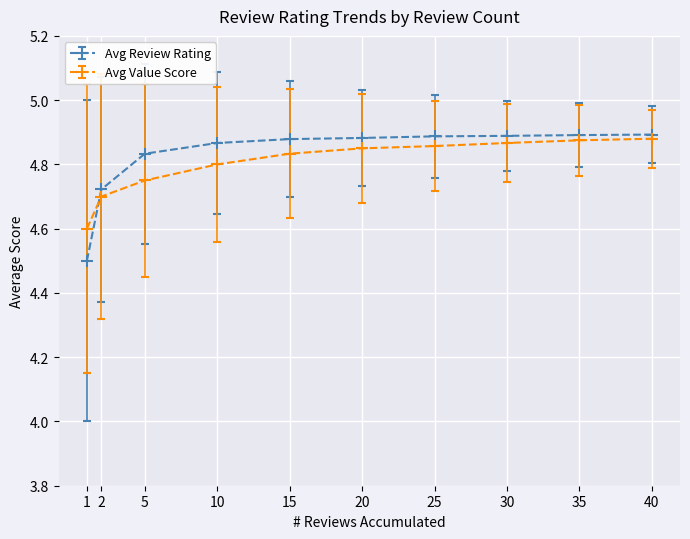

Which series has the widest spread of values?

Avg Review Rating